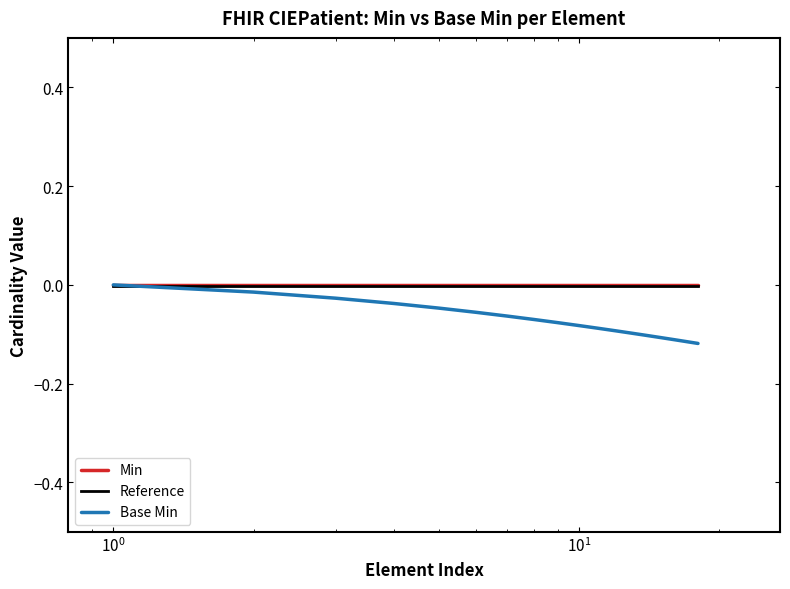

Which series has the widest spread of values?

Base Min